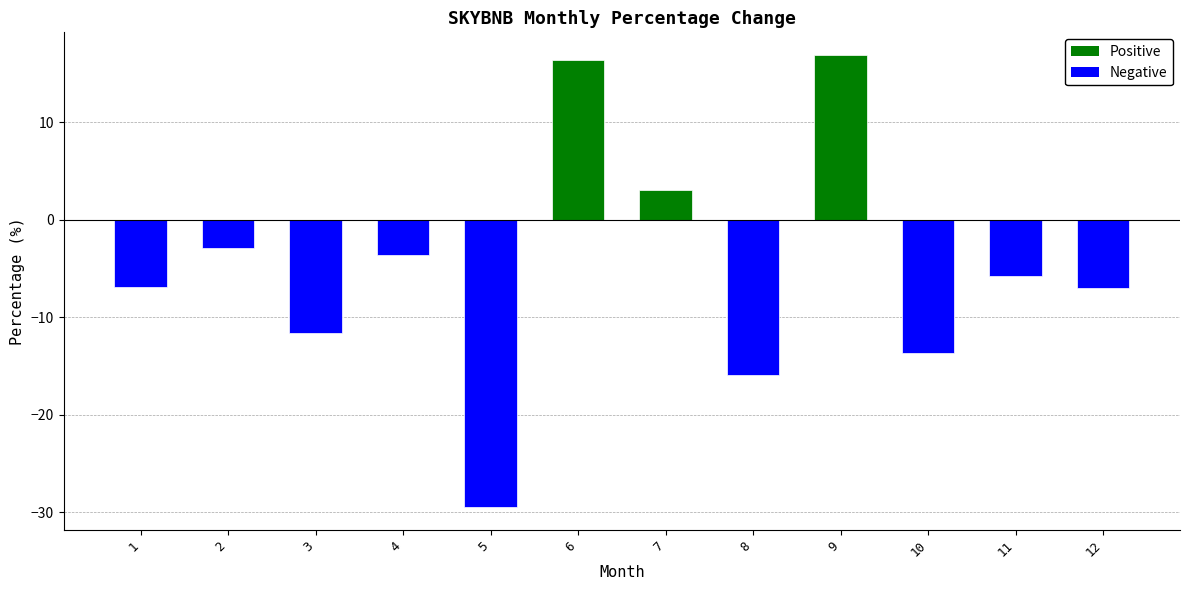

At which category does the chart reach its minimum across all series?

5